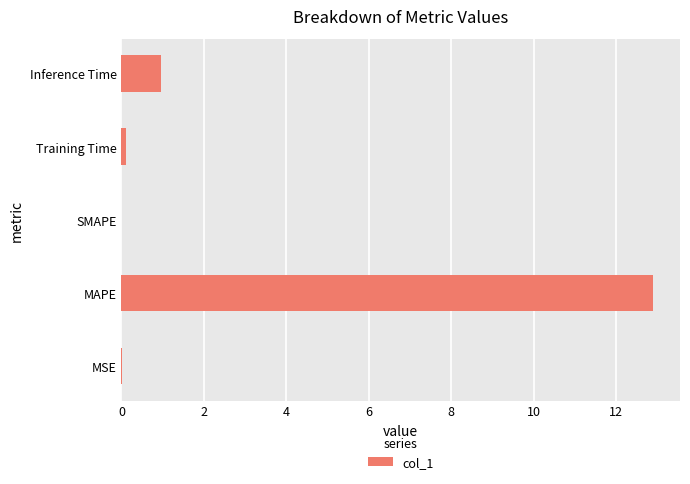

At which label is the value closest to 6?

Inference Time